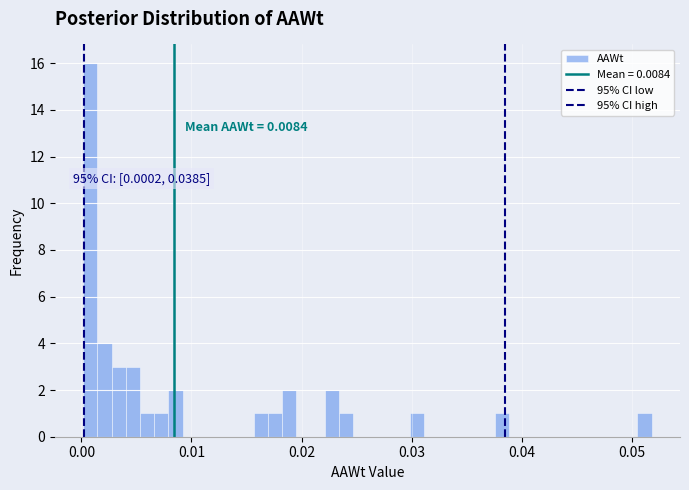

Around what value on the x-axis is the tallest bar? Give the approximate position of its centre, as read against the axis.

0.001